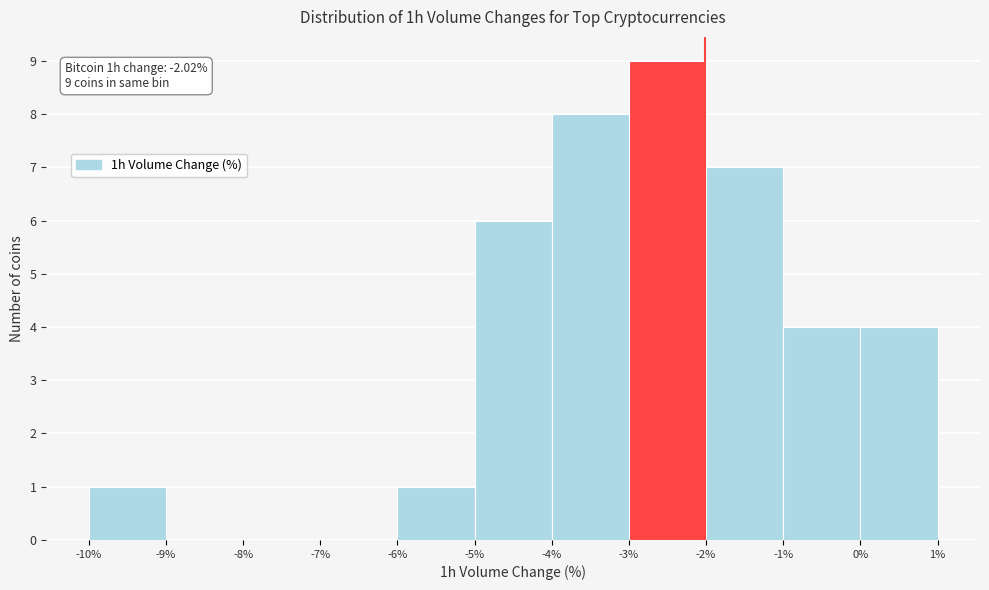

Which range on the x-axis has the tallest bar?

-3% to -2%